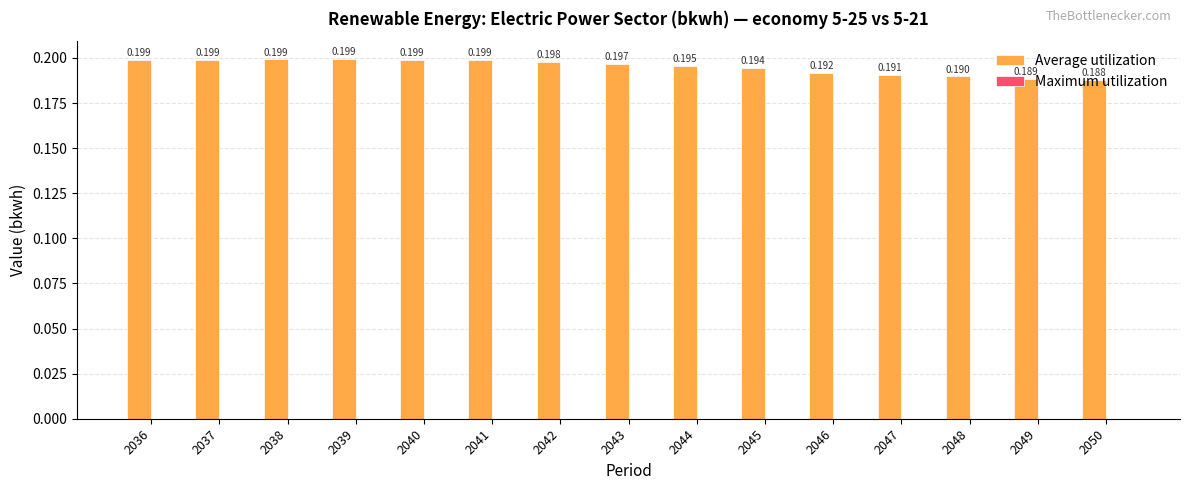

How many bars are there in total?

15